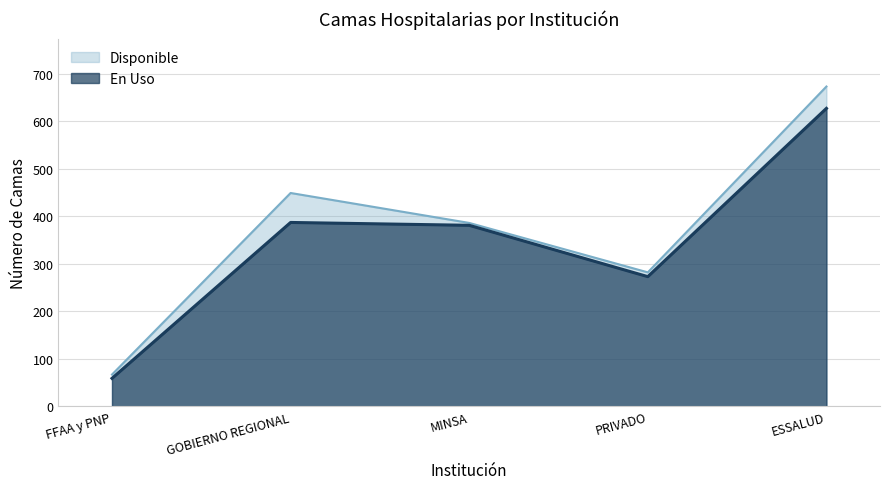

Does the chart display data point markers on the line(s)?

No